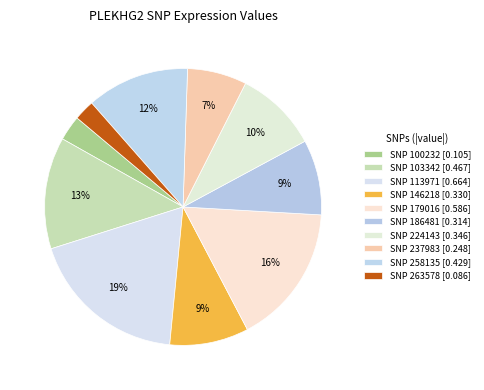

To the nearest percent, what is the difference between the largest and smallest slice percentages?

16%